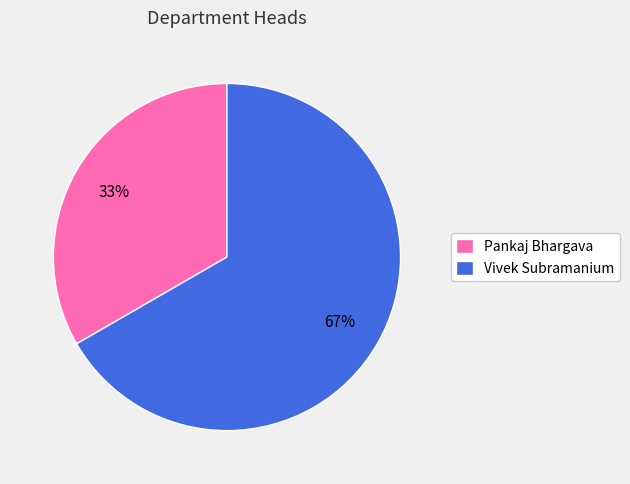

Rank the categories by value from lowest to highest.

Pankaj Bhargava, Vivek Subramanium